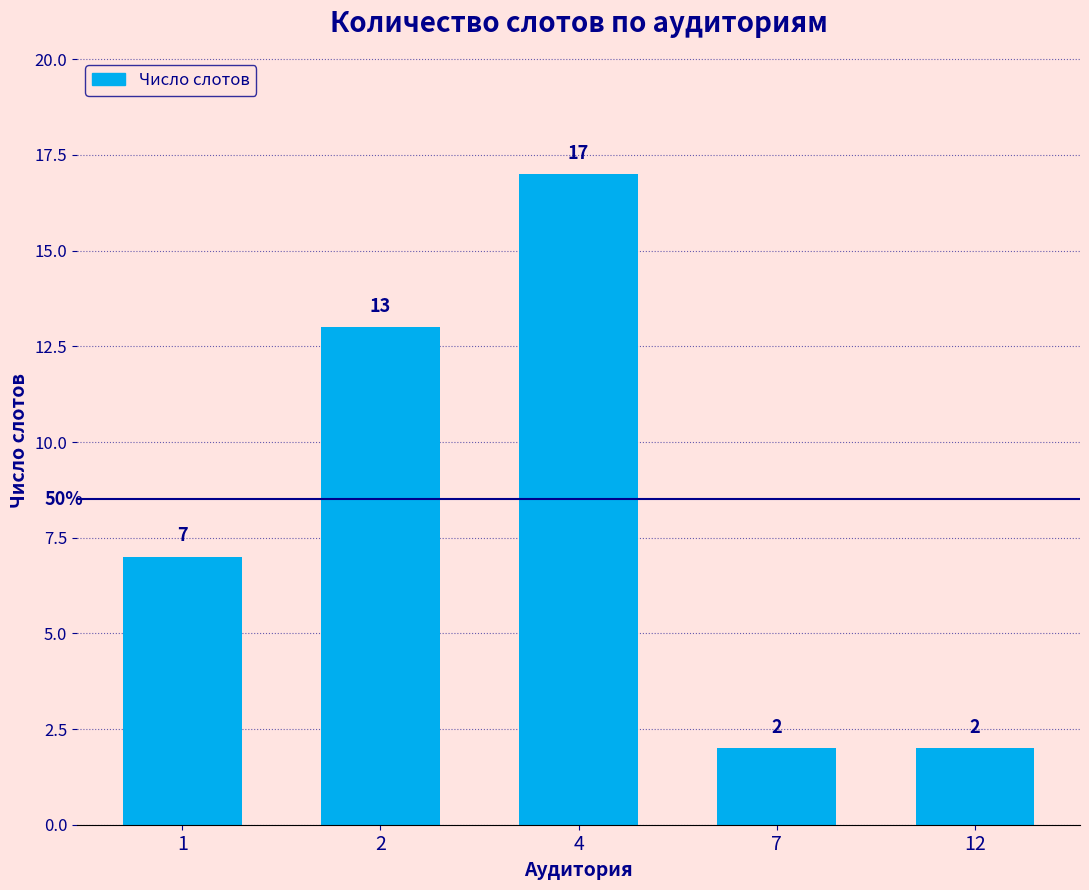

How many bars are there in total?

5